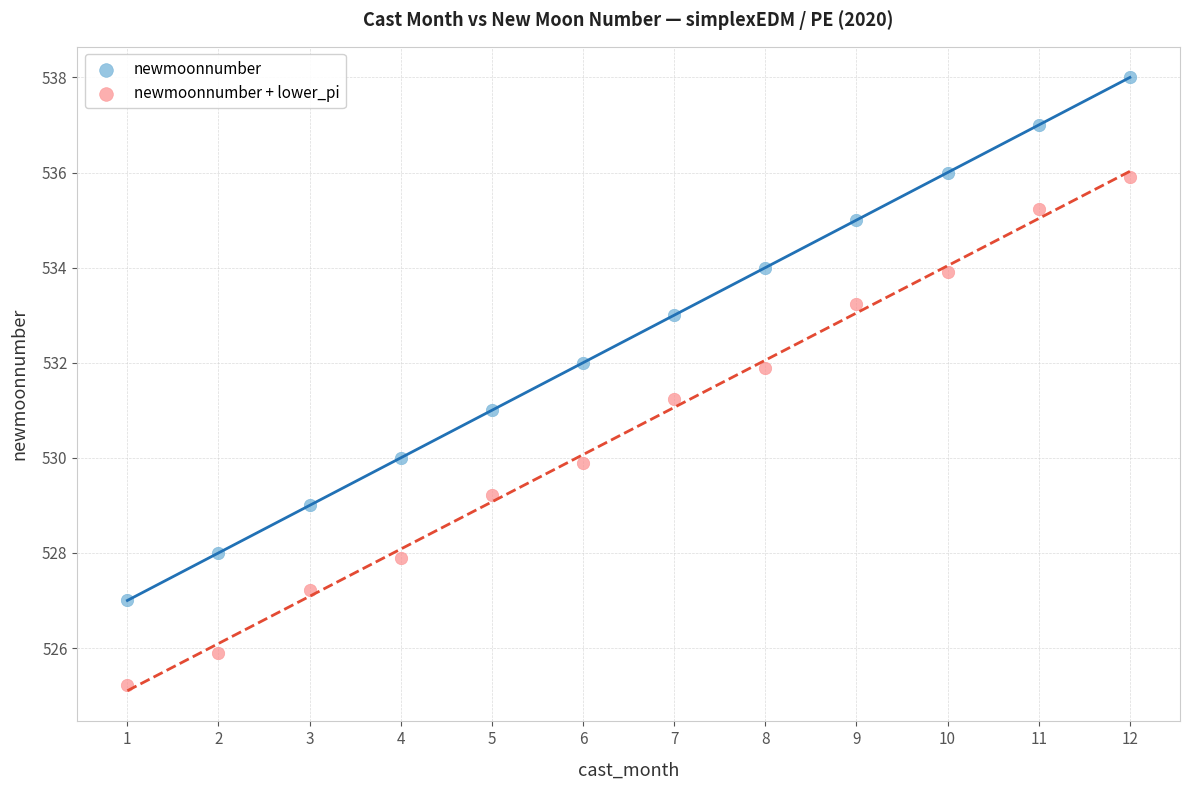

Which series reaches the minimum Y coordinate?

newmoonnumber + lower_pi